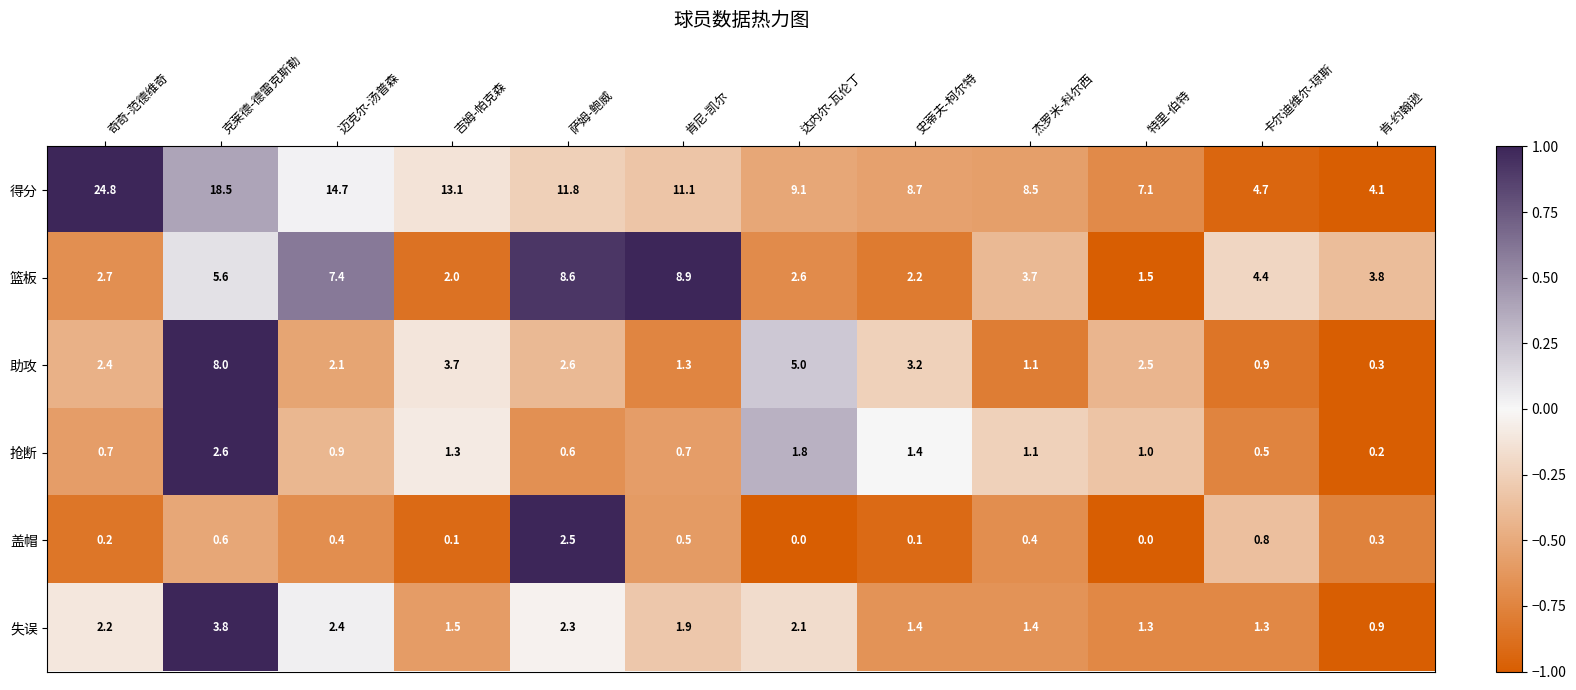

Which series has the largest total across all categories?

得分